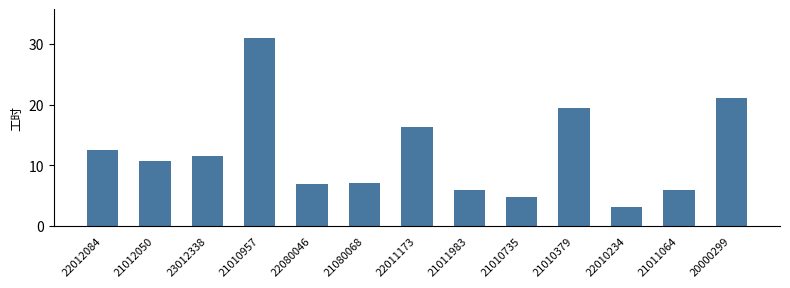

What is the ratio of the value at 21010379 to the value at 21011064?

3.2